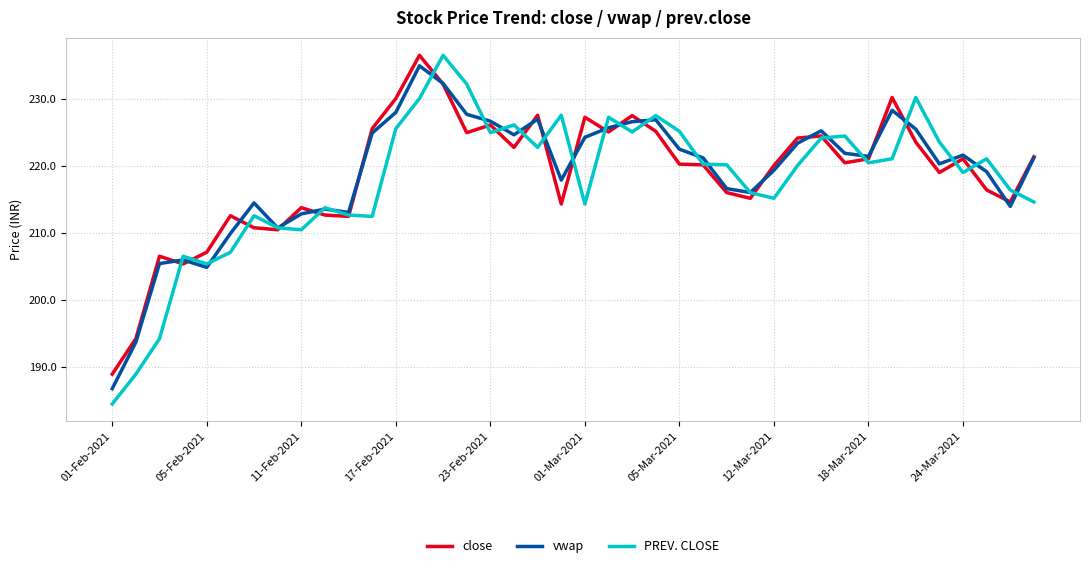

What is the highest value of the vwap series?

234.9